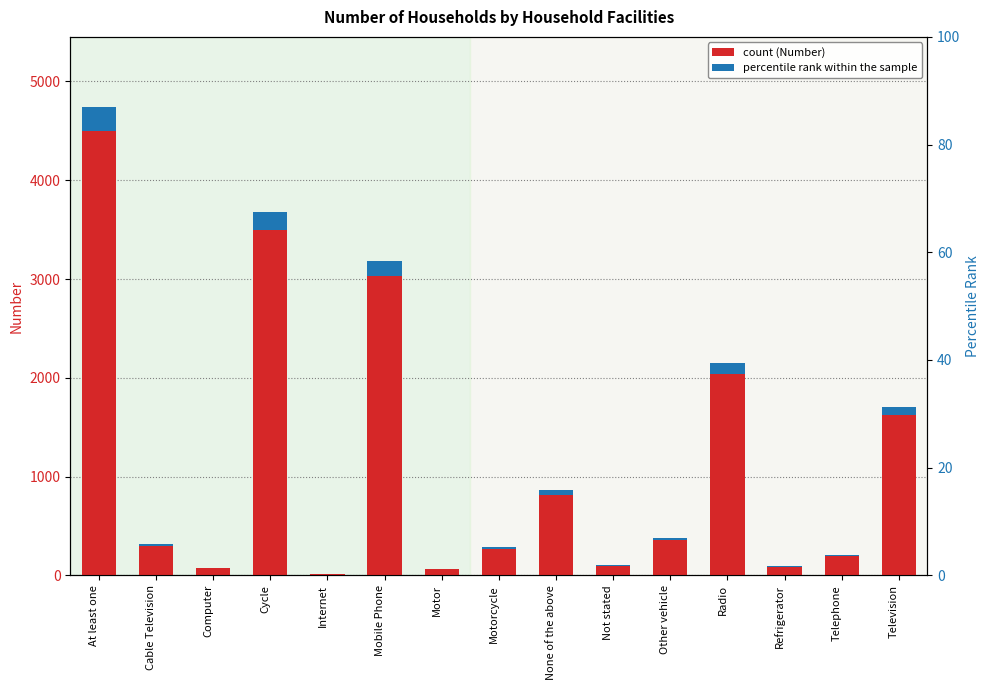

What is the label of the 6th bar from the left?

Mobile Phone